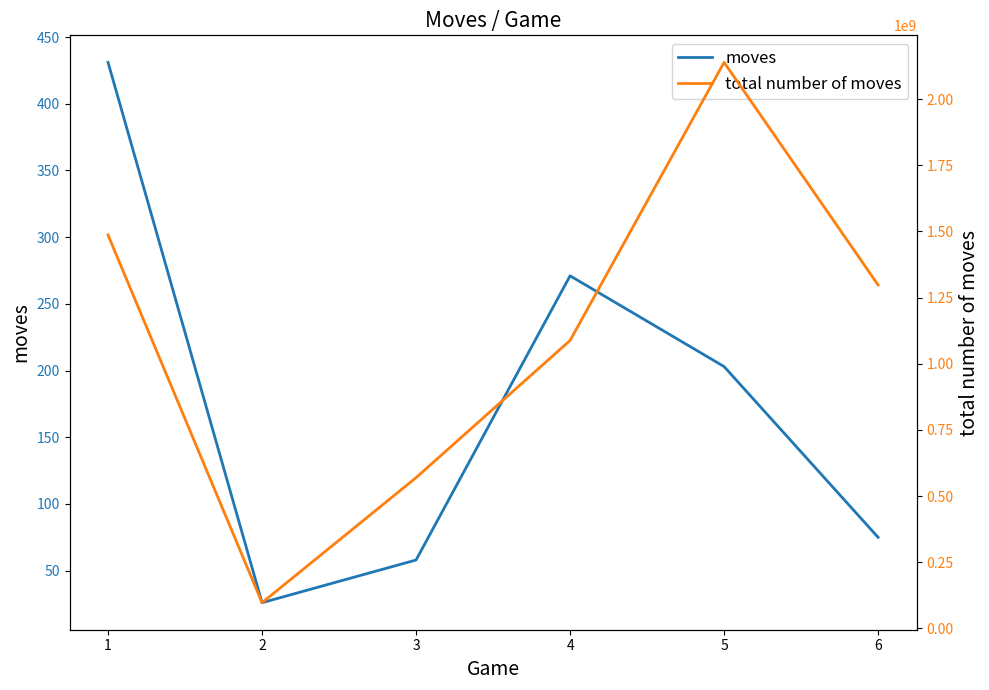

True or false: moves and total number of moves cross at least once.

False